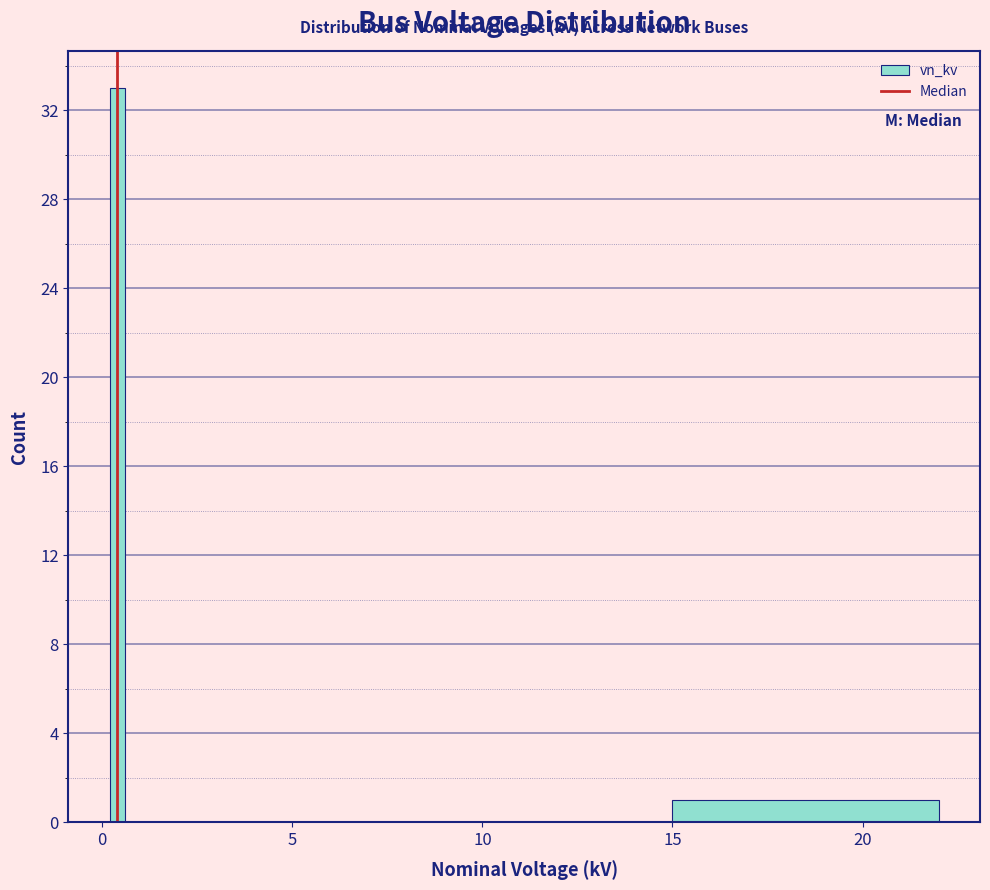

Around what value on the x-axis is the tallest bar? Give the approximate position of its centre, as read against the axis.

0.5